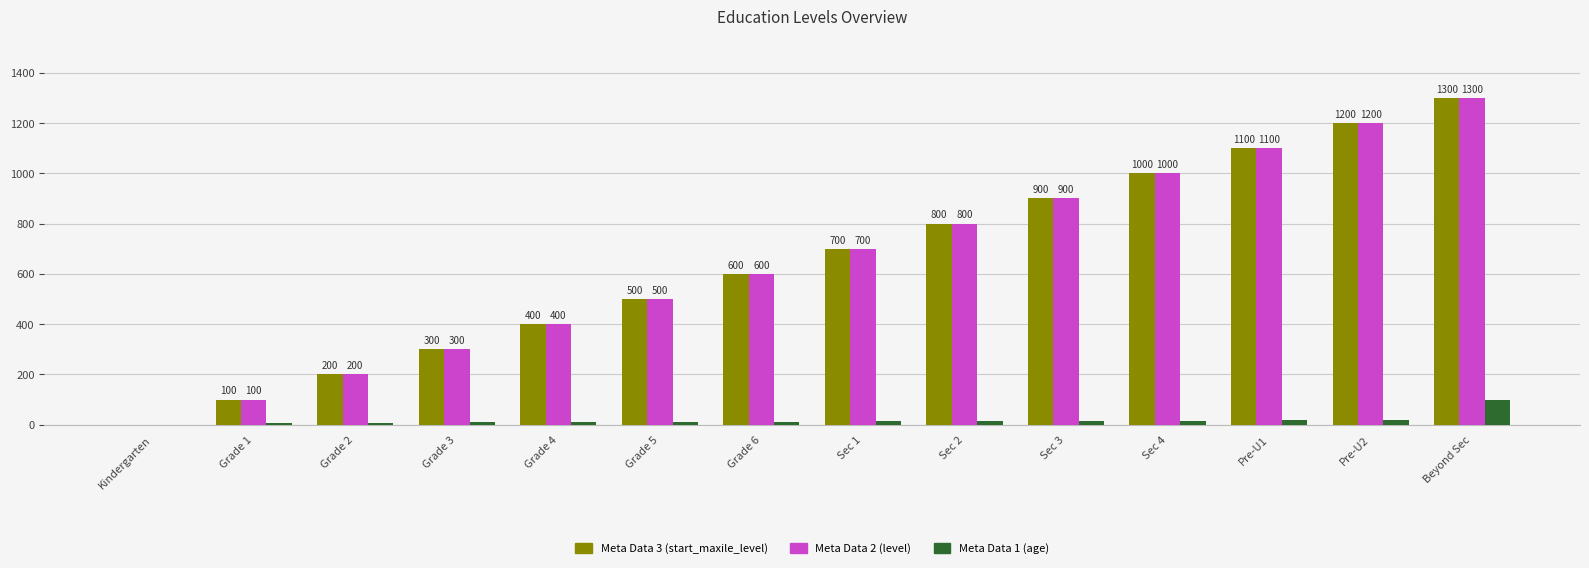

Reading left to right, extract all data points from this chart.

Meta Data 3 (start_maxile_level): 0	100	200	300	400	500	600	700	800	900	1000	1100	1200	1300
Meta Data 2 (level): 0	100	200	300	400	500	600	700	800	900	1000	1100	1200	1300
Meta Data 1 (age): 0	7	8	9	10	11	12	13	14	15	16	17	18	99